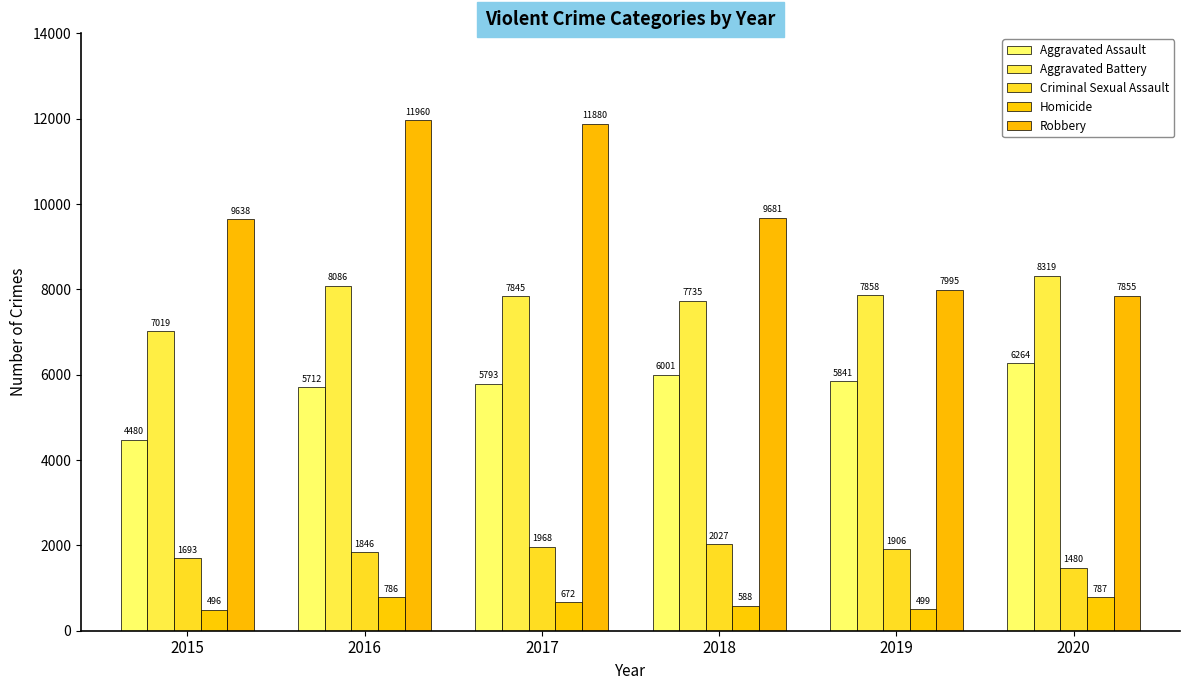

Reading left to right, list all the values displayed in this chart.

Aggravated Assault: 4480	5712	5793	6001	5841	6264
Aggravated Battery: 7019	8086	7845	7735	7858	8319
Criminal Sexual Assault: 1693	1846	1968	2027	1906	1480
Homicide: 496	786	672	588	499	787
Robbery: 9638	11960	11880	9681	7995	7855